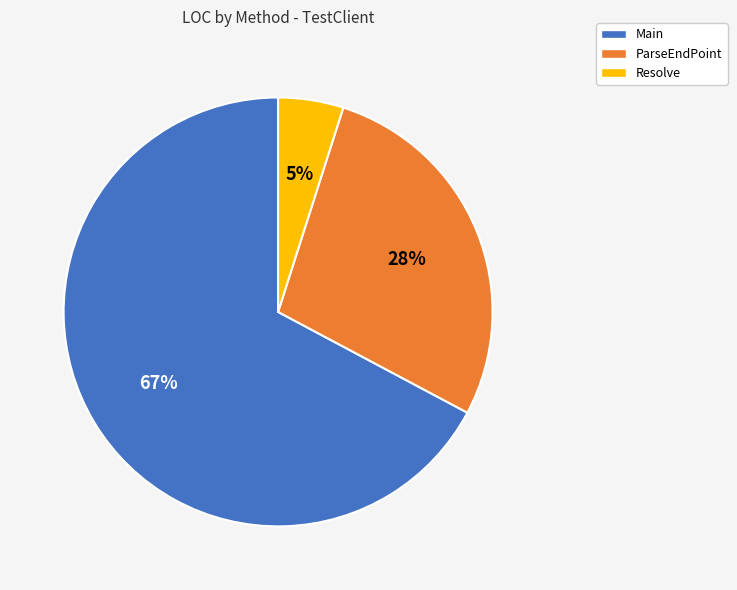

Is there any slice that represents more than half of the pie?

Yes